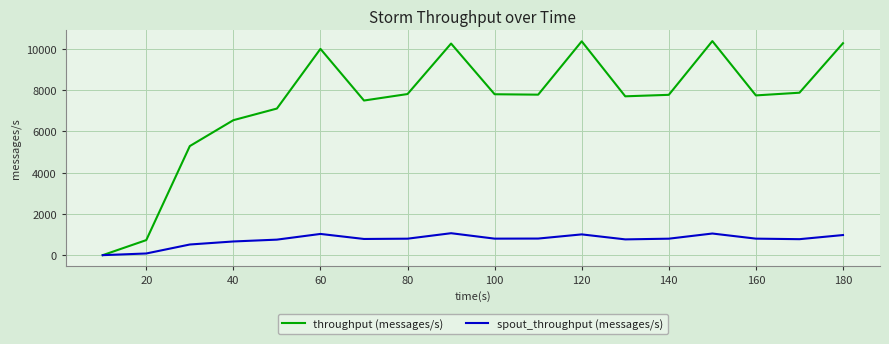

Which series has the largest range (max minus min)?

throughput (messages/s)